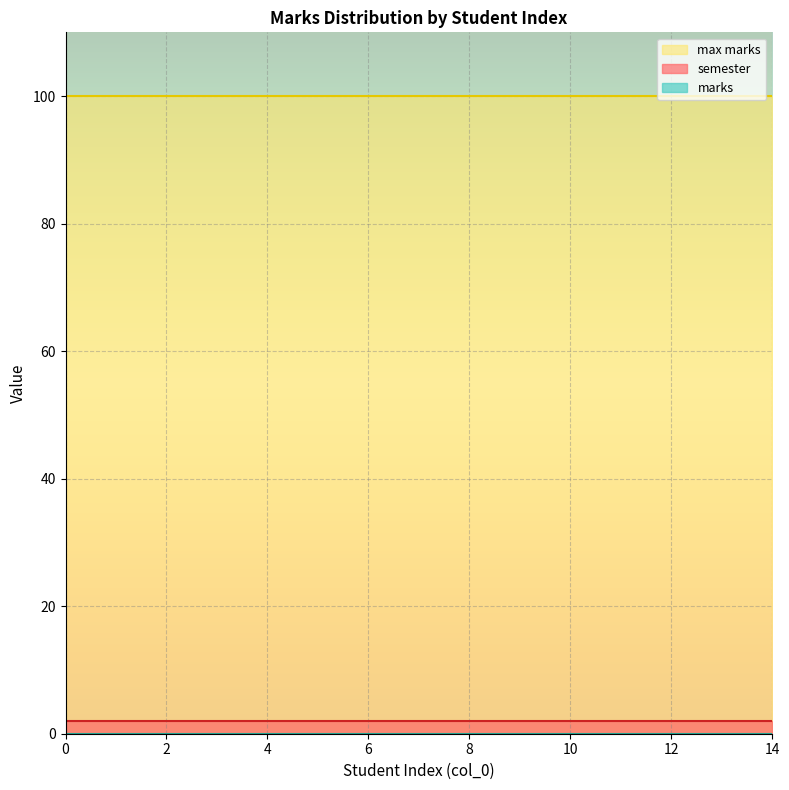

What is the value of the max marks point at the 7th from the left?

100